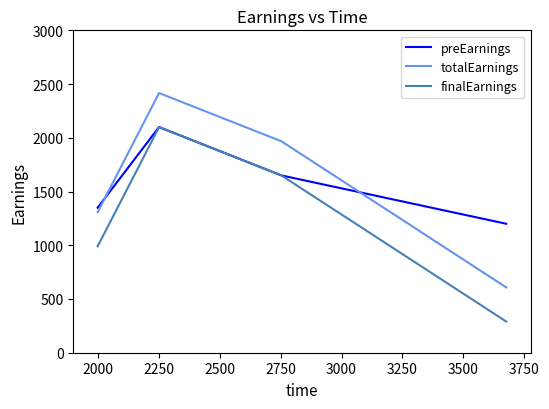

True or false: totalEarnings and preEarnings cross at least once.

True